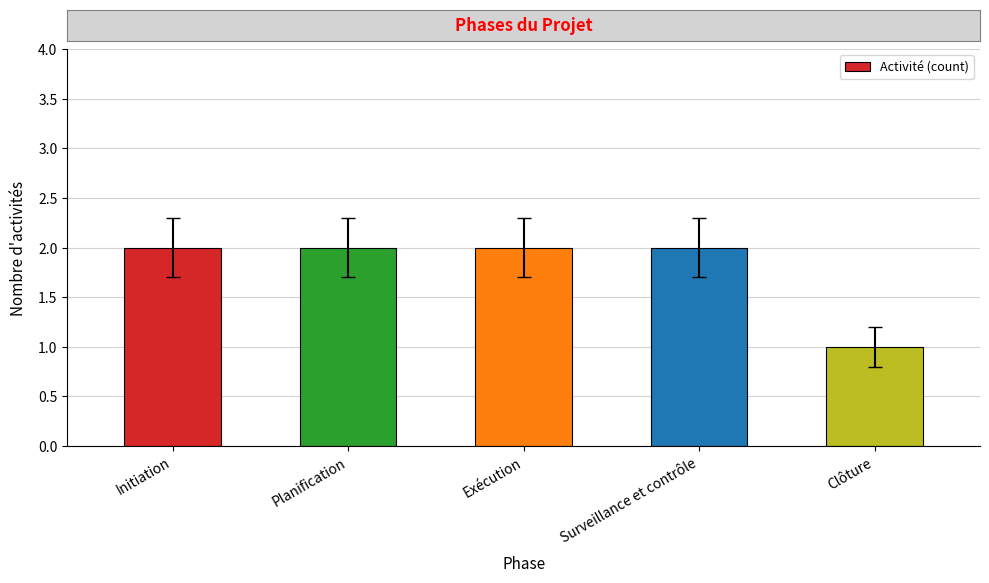

Does the chart contain stacked bars?

No